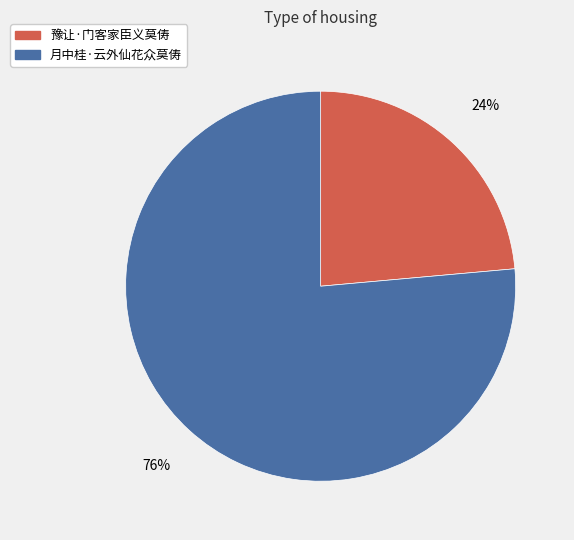

Do 月中桂·云外仙花众莫俦 and 豫让·门客家臣义莫俦 together represent more than half of the pie?

Yes